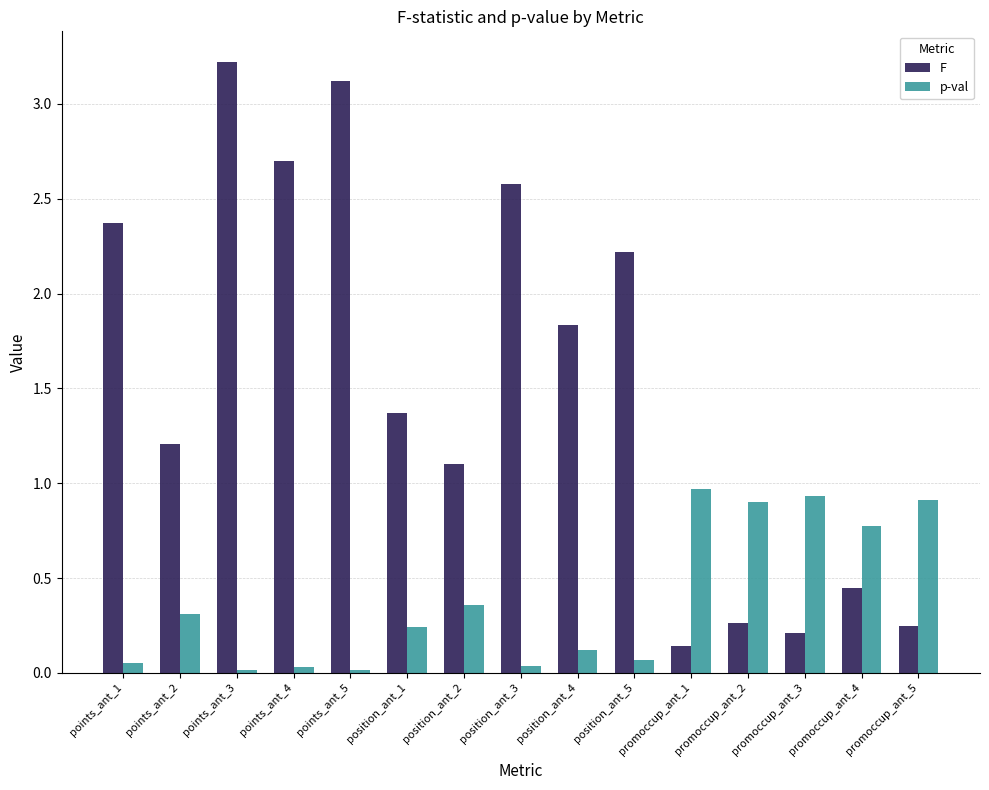

How many series are shown in this chart?

2